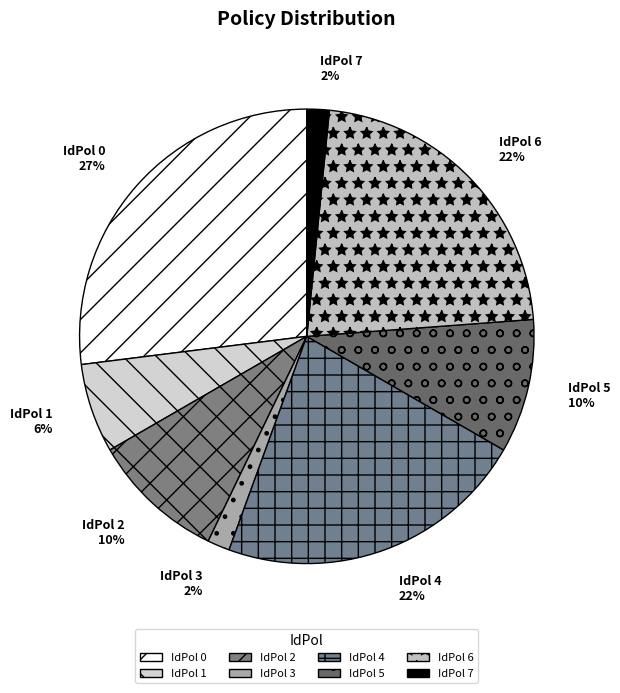

Does IdPol 5 represent more than half of the total?

No